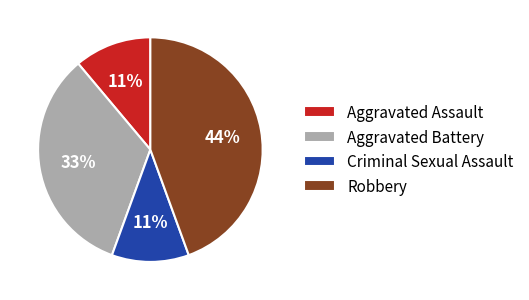

Count the number of slices in the pie.

4